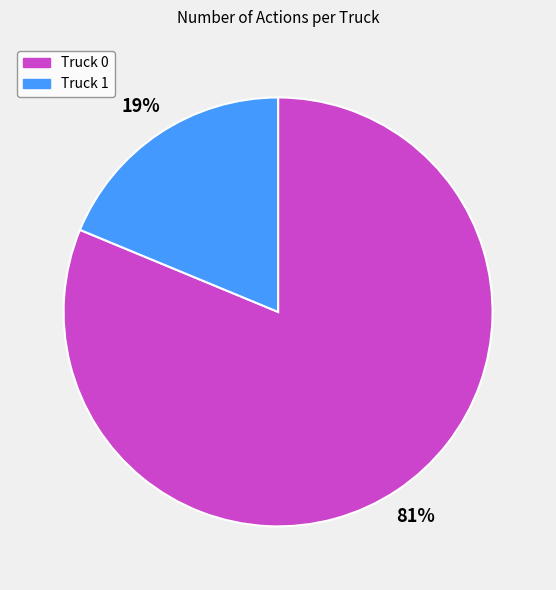

What percentage is the Truck 1 slice, to the nearest percent?

19%